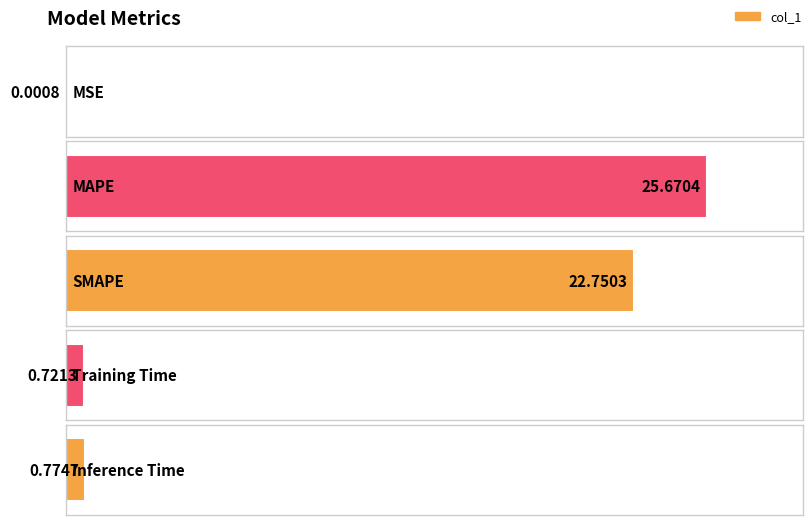

The chart shows a value of 0.8 at Inference Time. True or false?

True